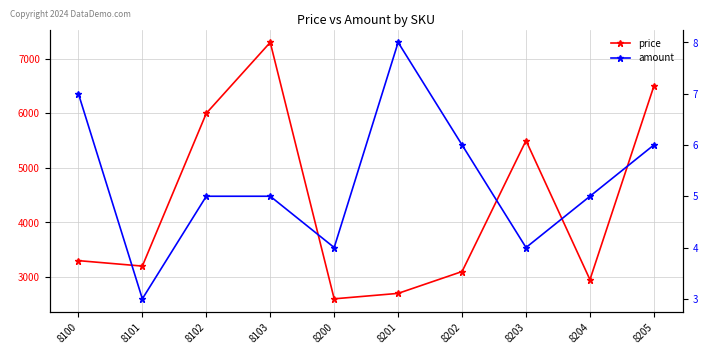

Reading left to right, transcribe all the data shown in this chart.

price: 8100=3299	8101=3199	8102=5999	8103=7299	8200=2599	8201=2699	8202=3099	8203=5499	8204=2950	8205=6499
amount: 8100=7	8101=3	8102=5	8103=5	8200=4	8201=8	8202=6	8203=4	8204=5	8205=6